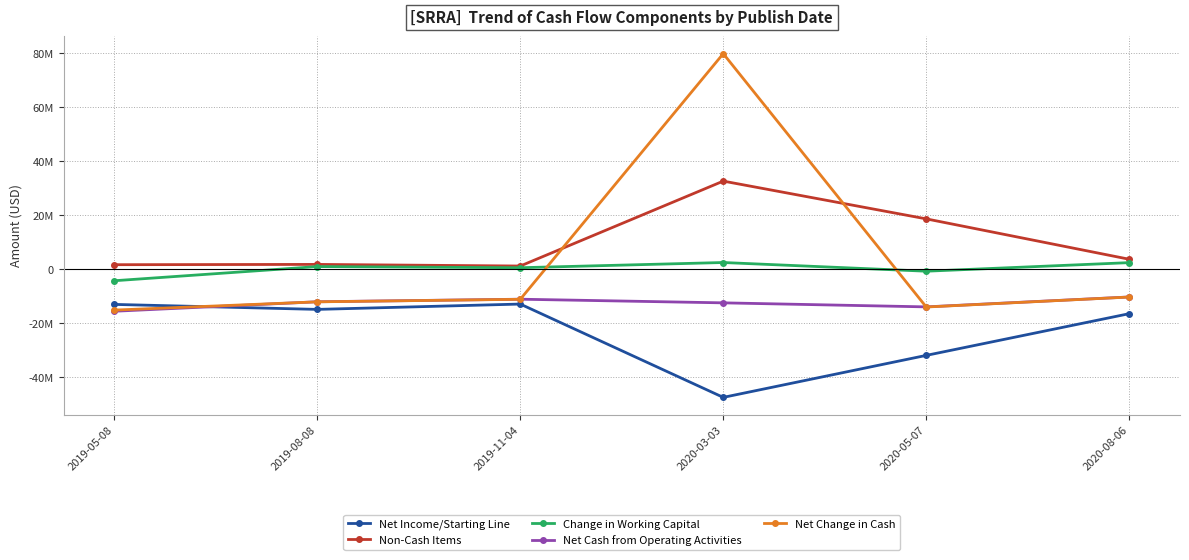

The value of Net Change in Cash at 2020-05-07 is -13994000. True or false?

True